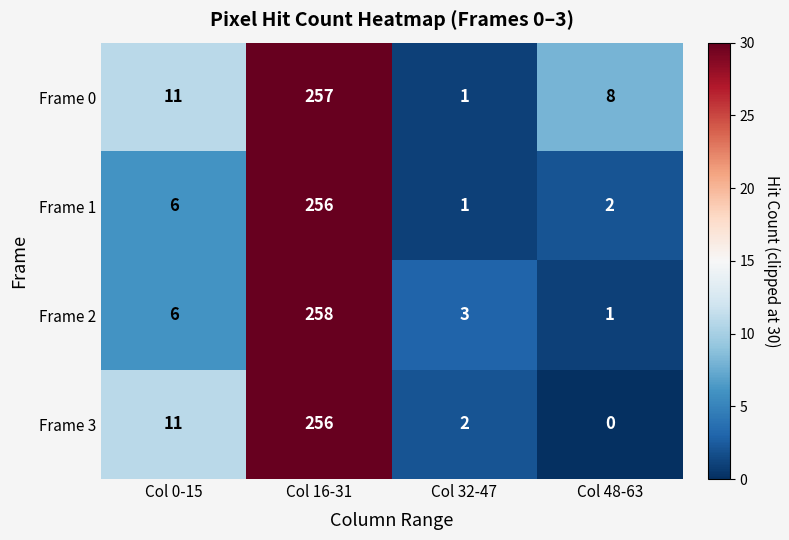

What is the approximate value of Frame 0 at Col 16-31?

257